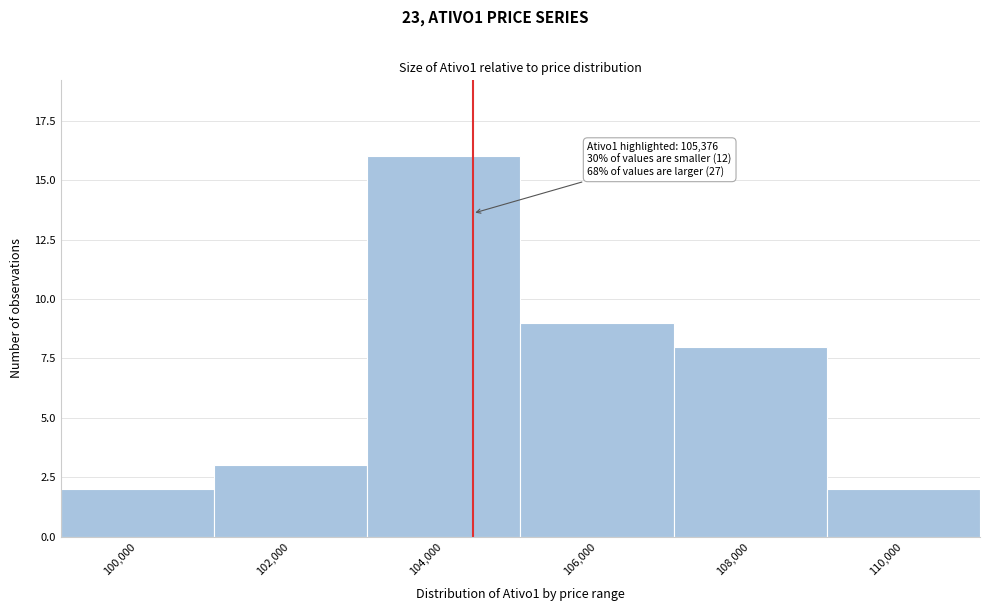

Reading right to left, list all the values displayed in this chart.

110,000=2	108,000=8	106,000=9	104,000=16	102,000=3	100,000=2